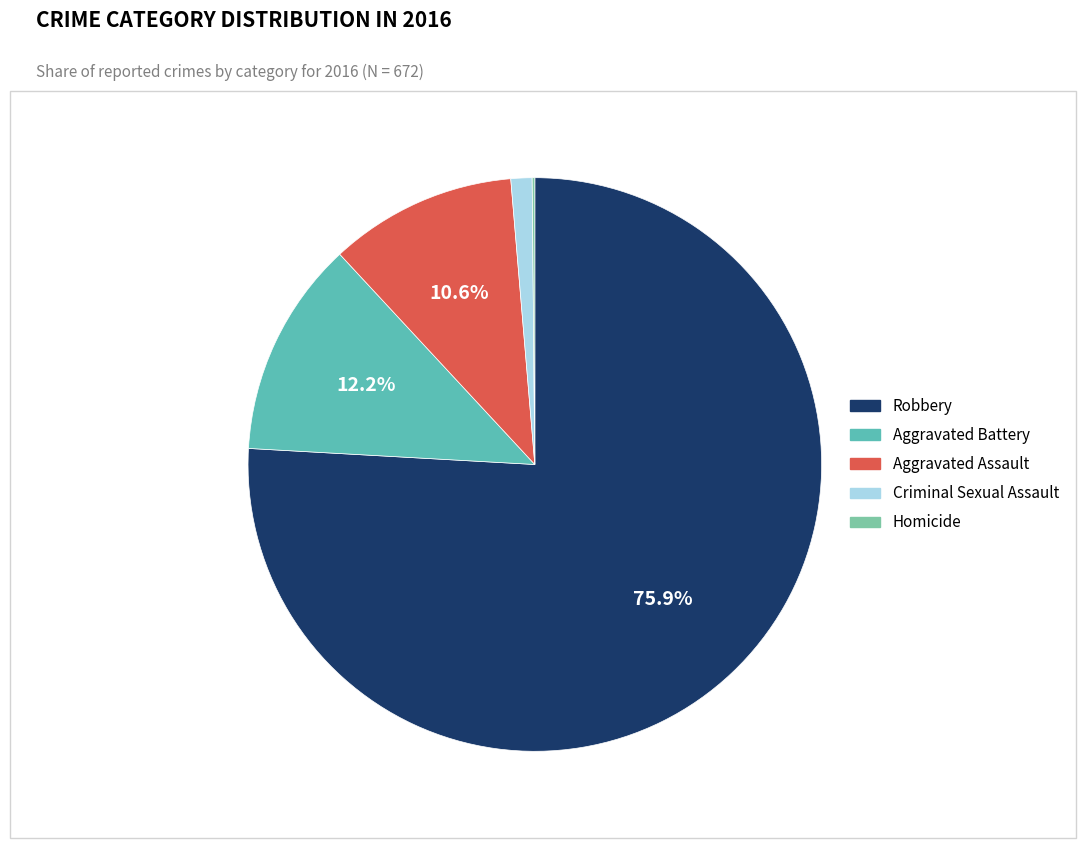

How much of the chart is everything except Robbery?

24.1%